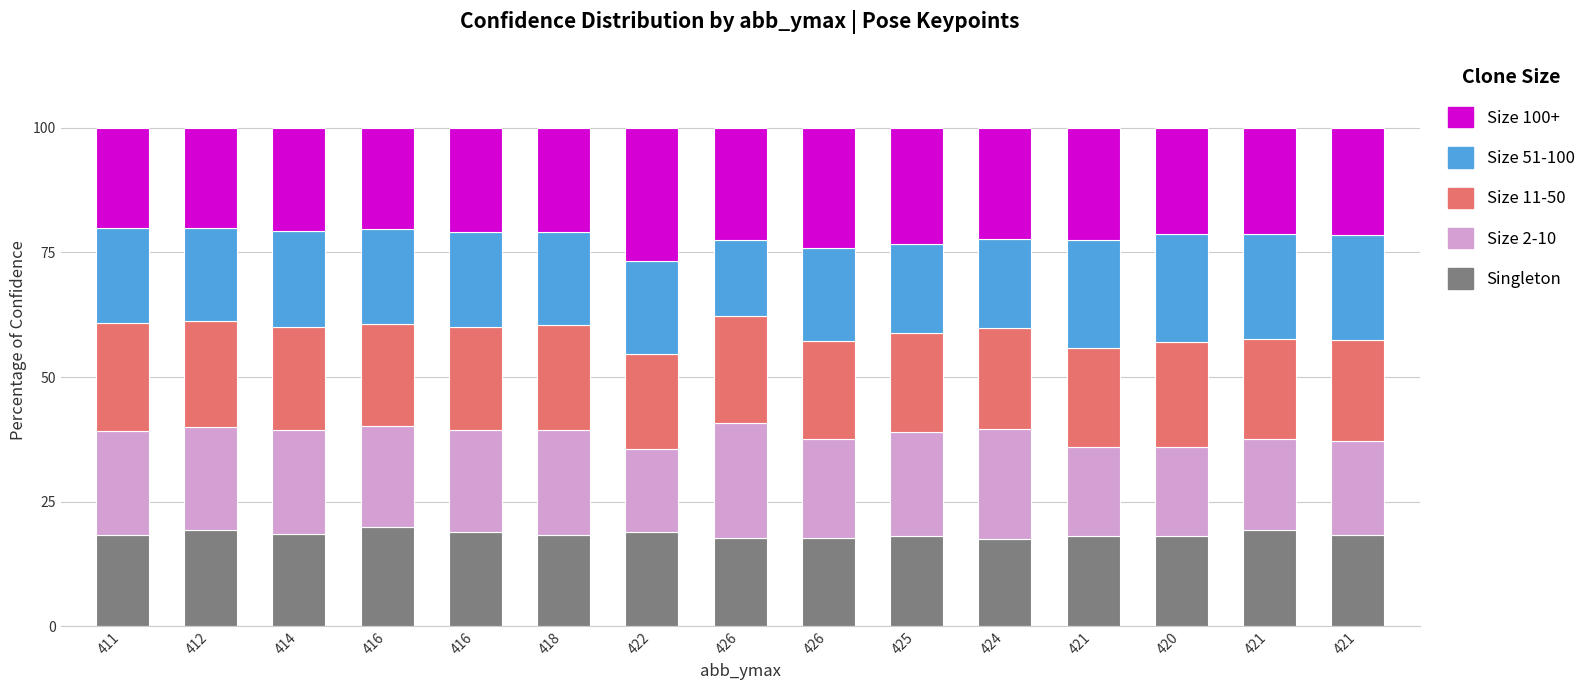

Are the bars horizontal?

No